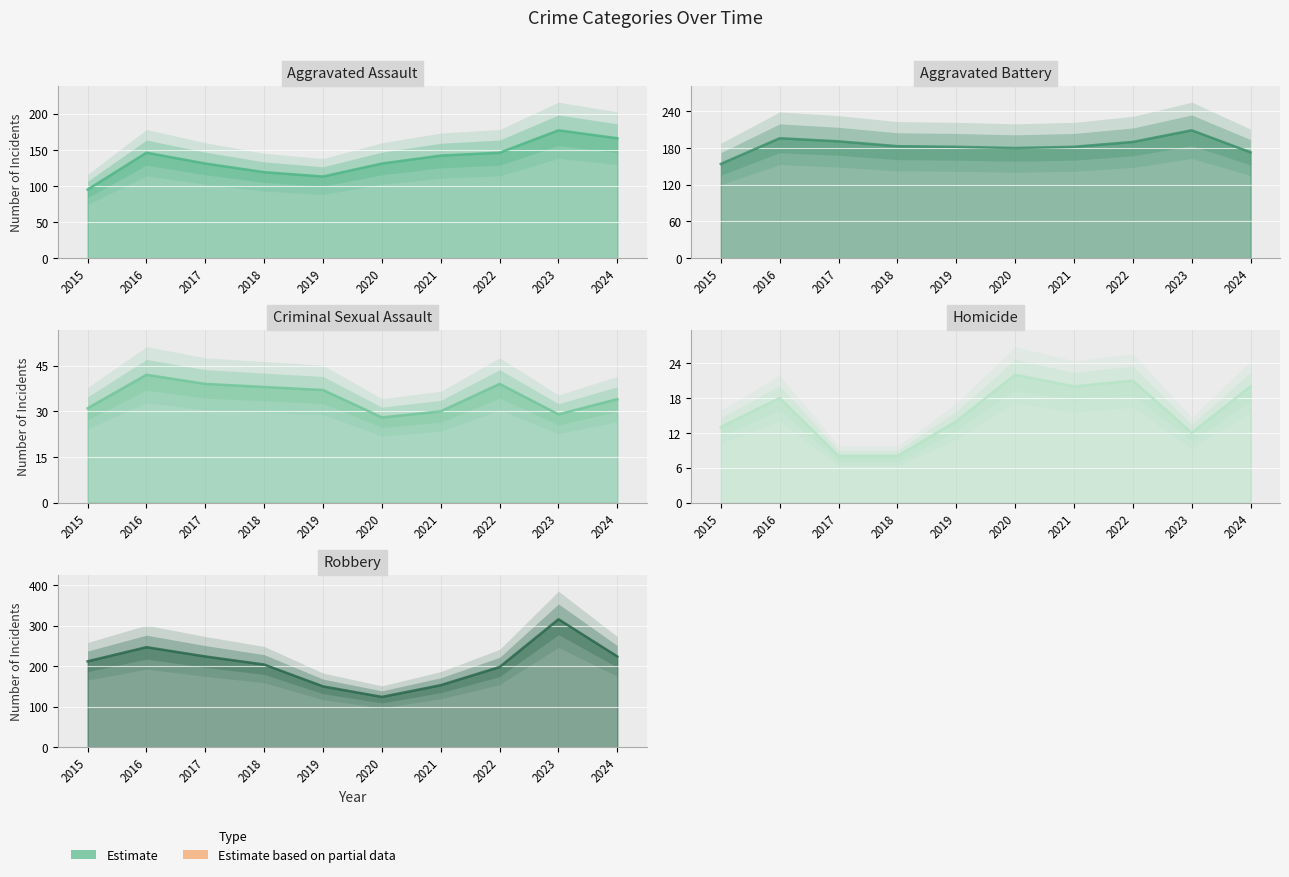

True or false: Aggravated Assault and Homicide intersect in this chart.

False